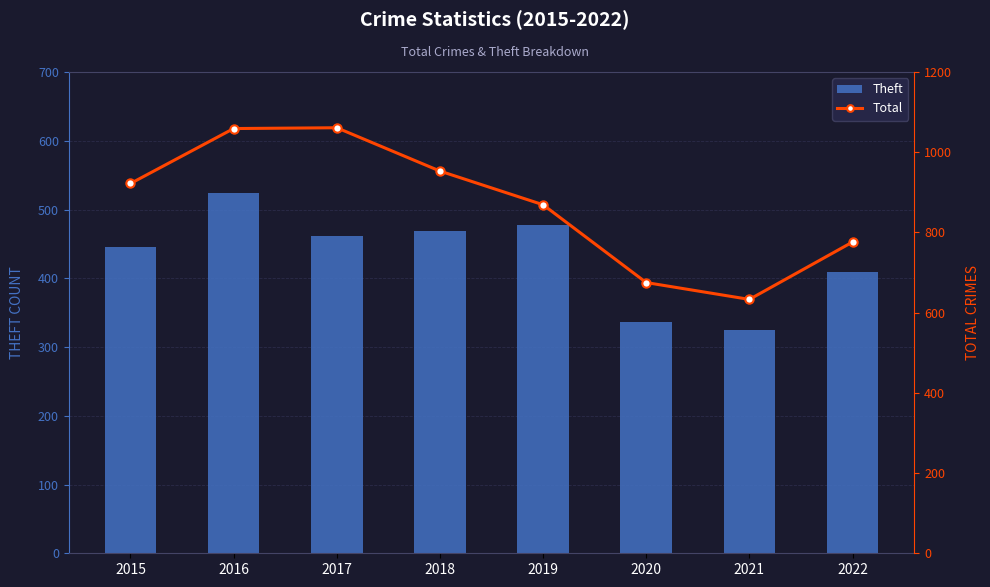

What is the value of the Theft bar at the 1st from the left?

446